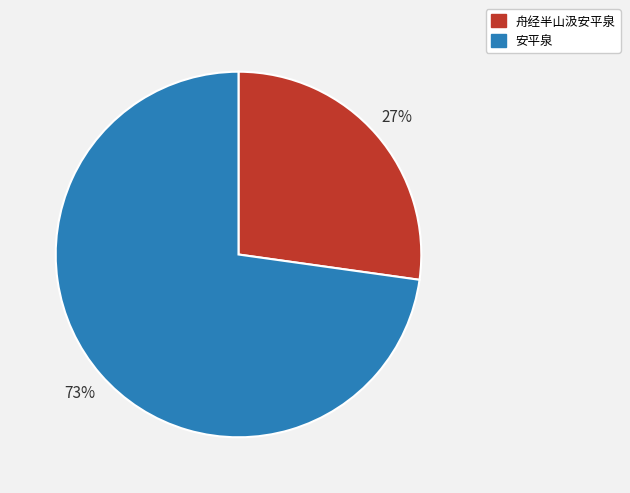

To the nearest percent, what percentage of the pie is 安平泉?

73%